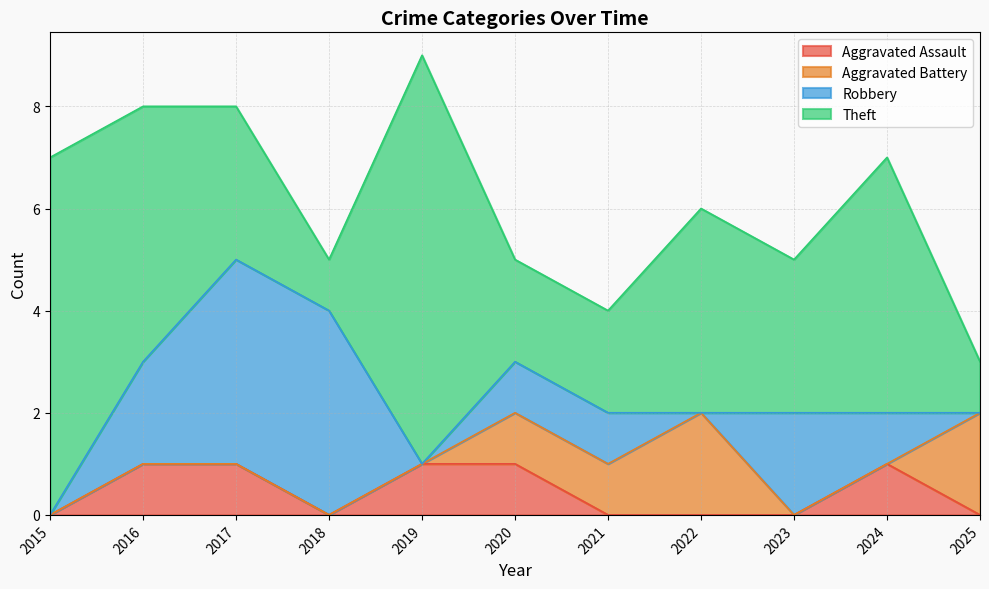

What is the highest value of the Aggravated Assault series?

1